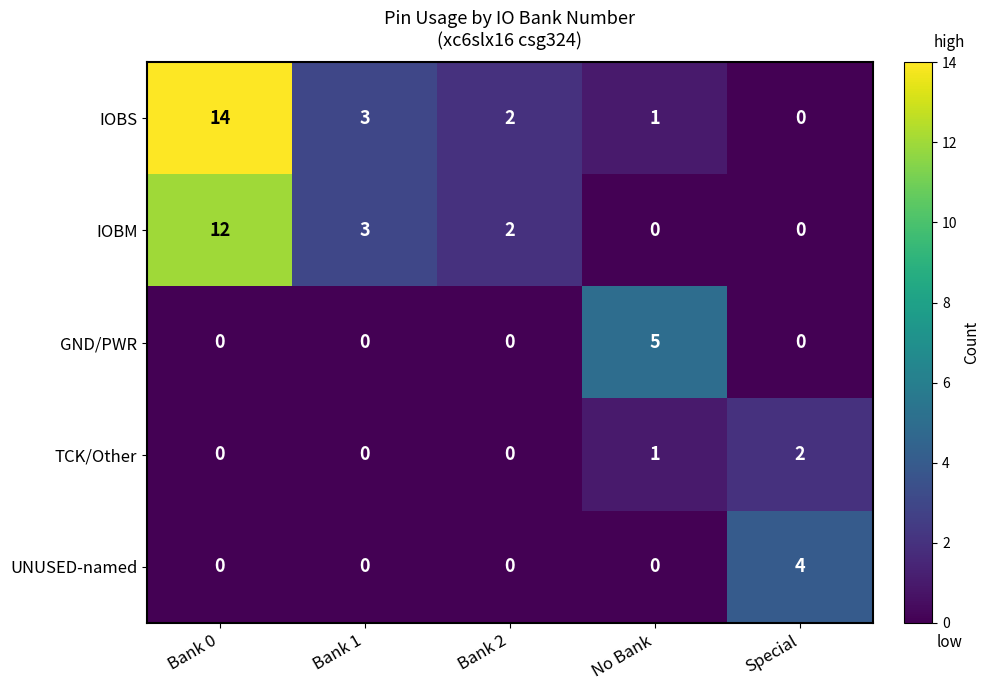

Which category has the highest value across all series?

Bank 0